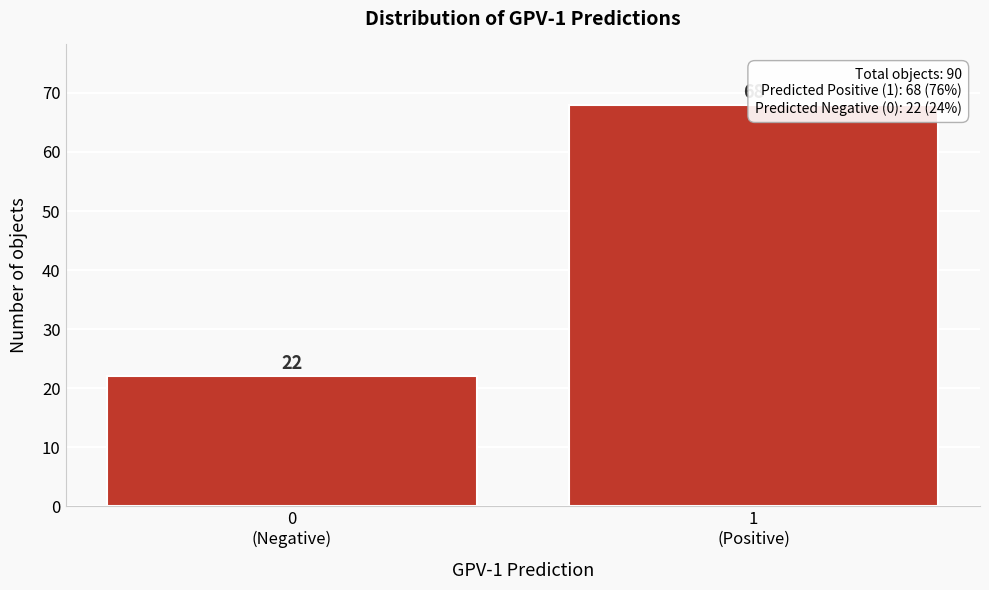

Reading left to right, list all the values displayed in this chart.

22	68